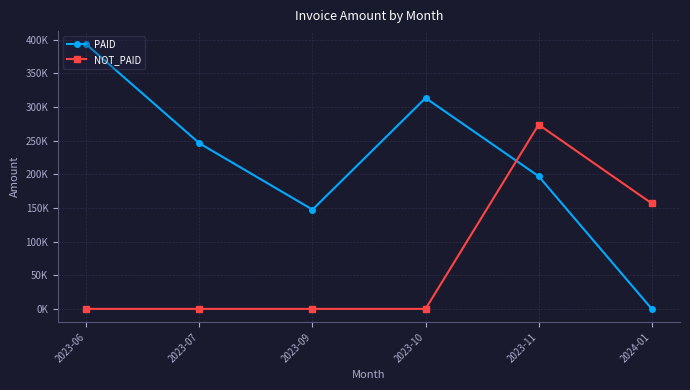

What is the sum of all NOT_PAID values?

430324.0